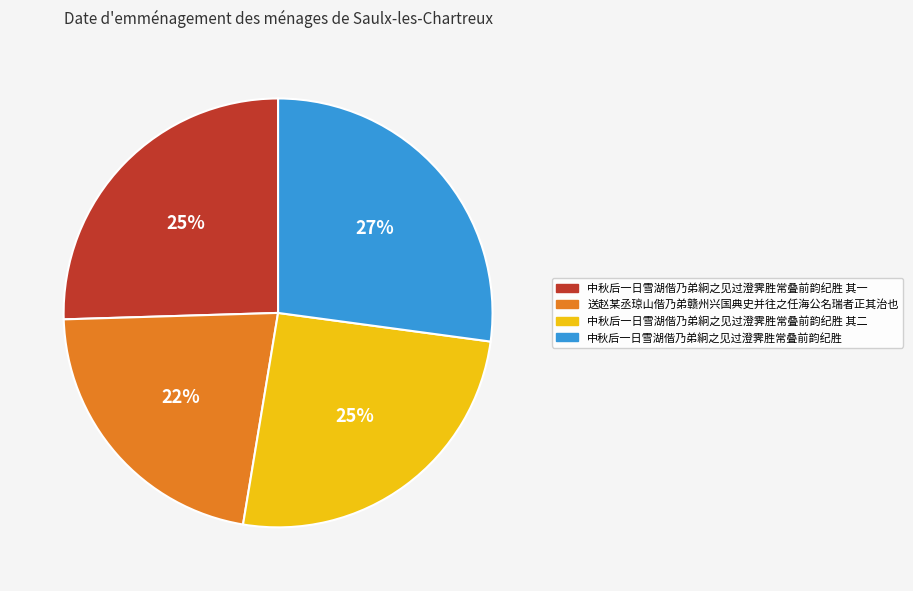

To the nearest percent, what is the average slice percentage?

25%